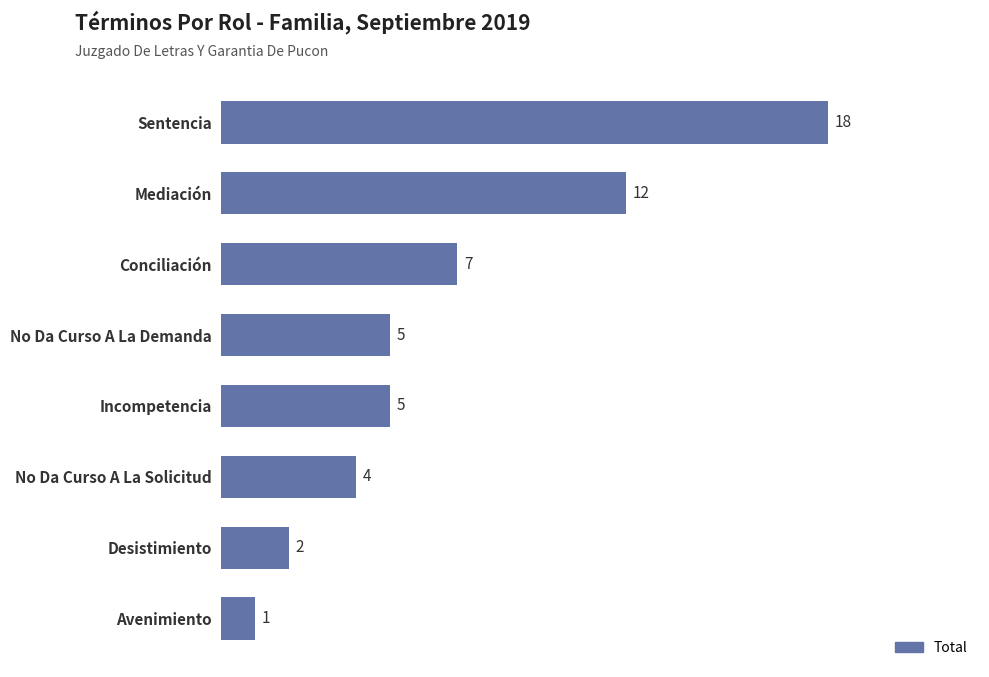

The value at No Da Curso A La Demanda is 2. True or false?

False